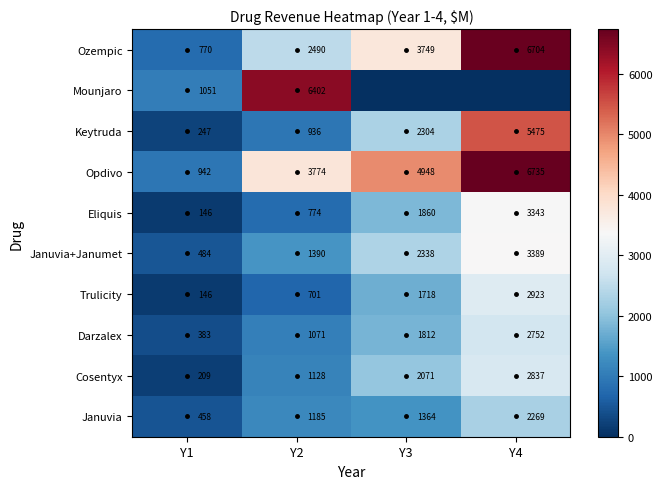

What is the difference between the maximum and second lowest values in the Januvia+Janumet series?

1999